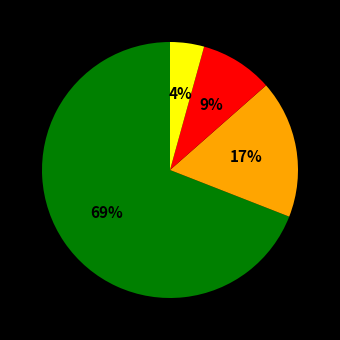

Is there any slice that represents more than half of the pie?

Yes